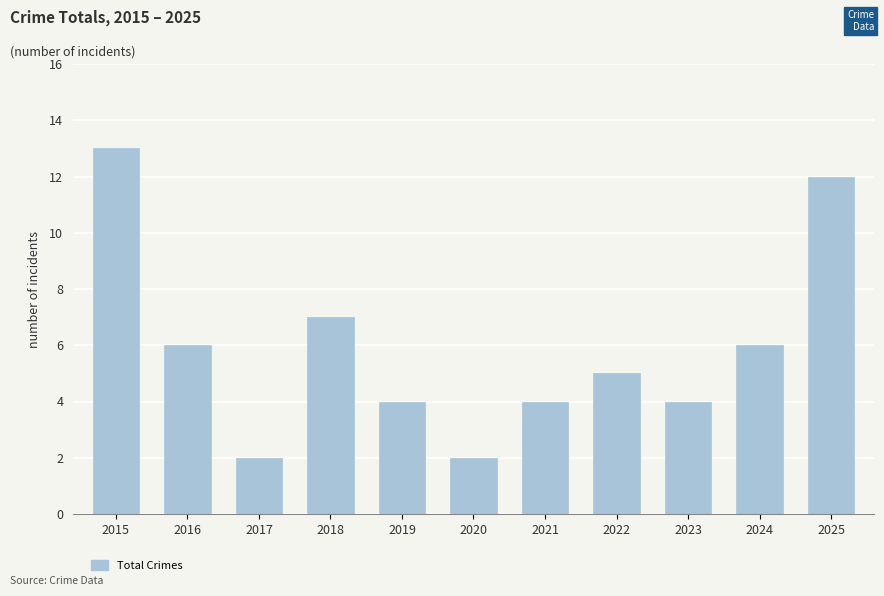

Which has a higher value, 2018 or 2023?

2018